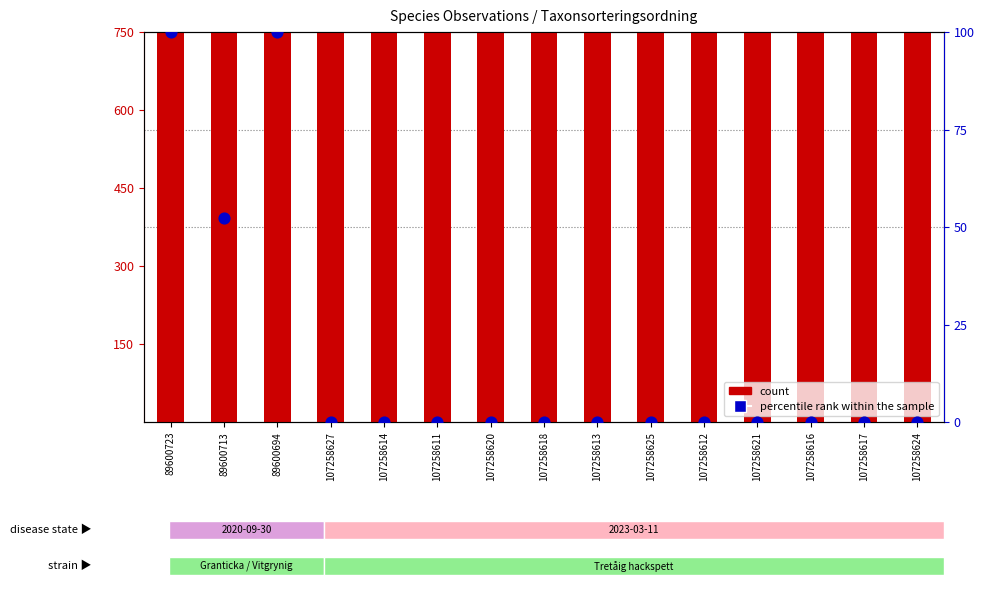

At which category is the sum across all series the highest?

107258627